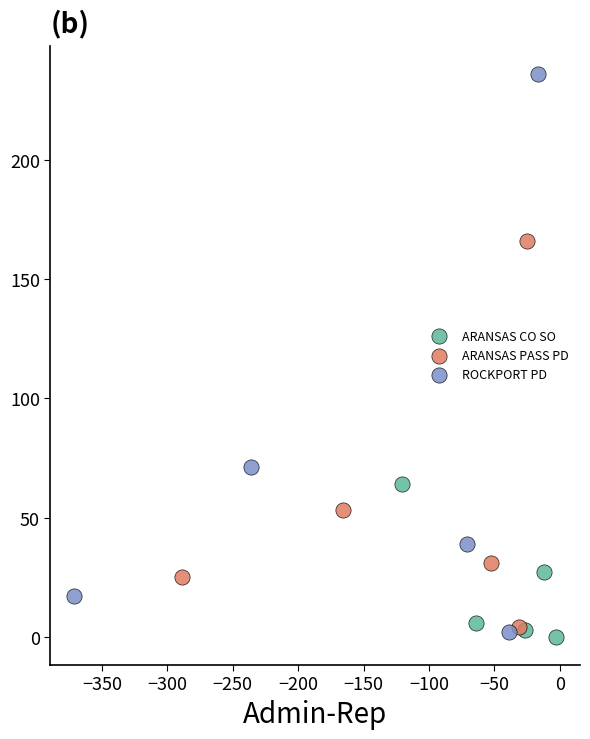

What are all the series names shown in the legend?

ARANSAS CO SO, ARANSAS PASS PD, ROCKPORT PD